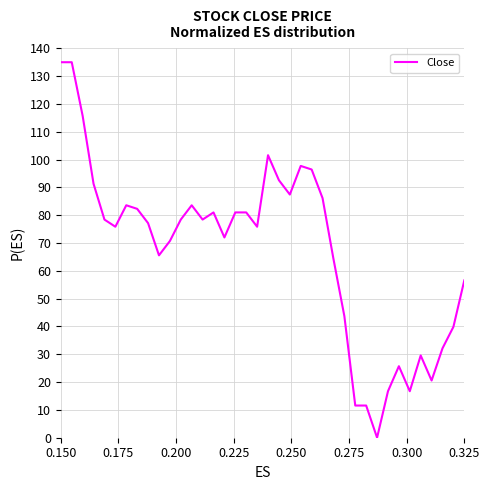

What is the difference between the maximum and minimum values?

135.0